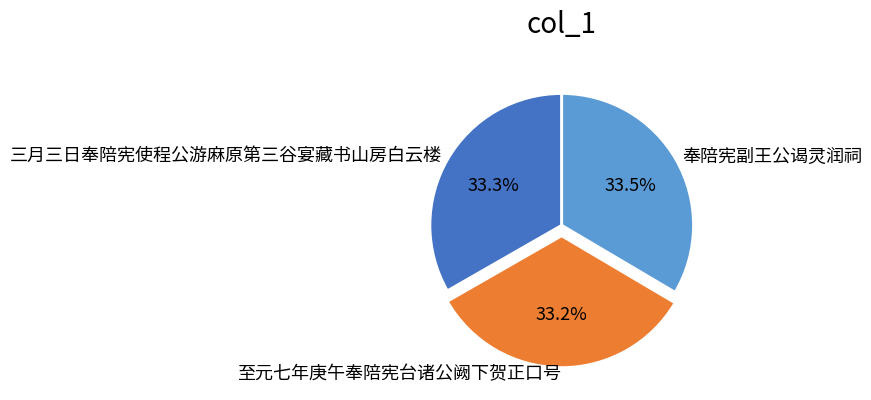

What percentage is NOT represented by 三月三日奉陪宪使程公游麻原第三谷宴藏书山房白云楼?

66.7%